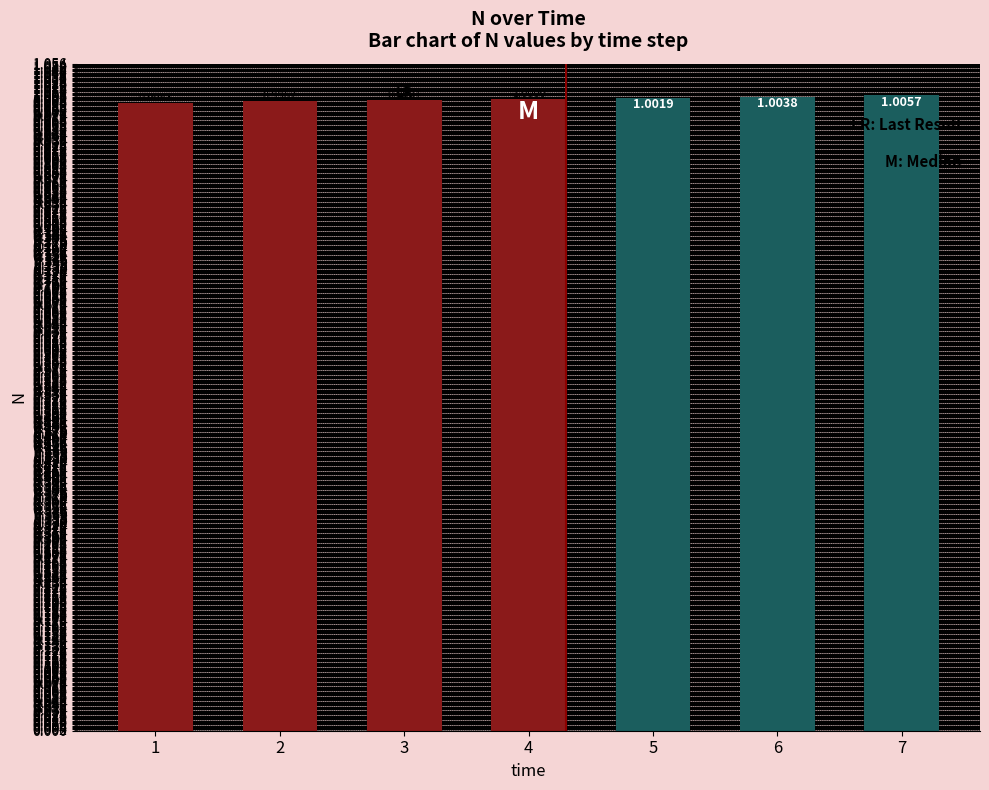

What is the value of the 3rd bar from the left?

1.0